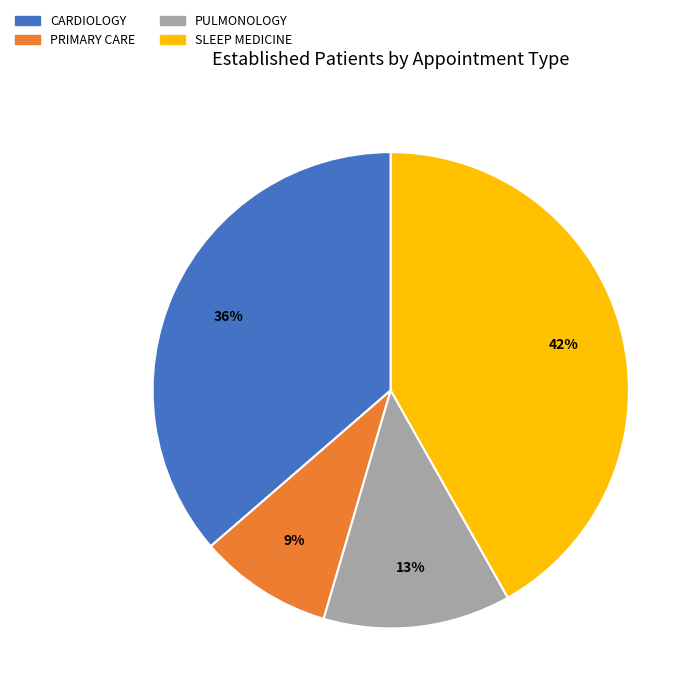

Combined, do PULMONOLOGY and CARDIOLOGY account for over 50%?

No